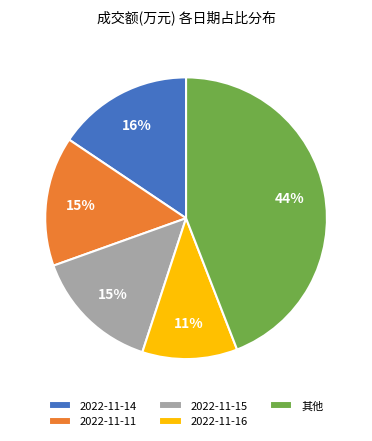

To the nearest percent, what is the difference between the largest and smallest slice percentages?

33%